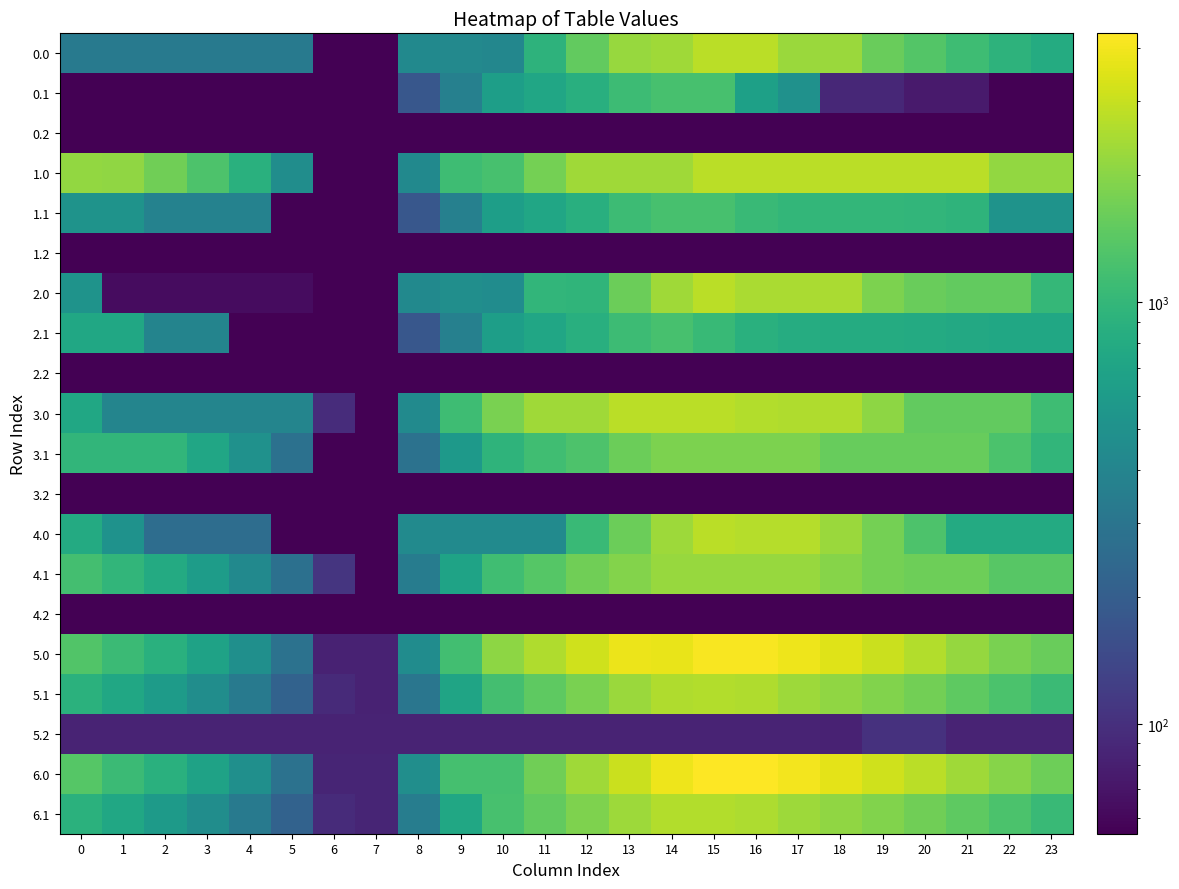

Reading left to right, list all the values displayed in this chart.

0.0: 0=325.9	1=325.9	2=325.9	3=325.9	4=325.9	5=325.9	6=55.0	7=55.0	8=440.4	9=426.6	10=412.8	11=920.2	12=1532.1	13=2212.2	14=2314.3	15=2748.0	16=2748.0	17=2248.2	18=2248.2	19=1592.4	20=1360.2	21=1119.4	22=925.2	23=812.8
0.1: 0=55.0	1=55.0	2=55.0	3=55.0	4=55.0	5=55.0	6=55.0	7=55.0	8=178.9	9=368.1	10=639.5	11=725.5	12=858.8	13=1097.9	14=1210.4	15=1210.4	16=657.6	17=499.1	18=89.7	19=89.7	20=75.0	21=75.0	22=55.0	23=55.0
0.2: 0=55.0	1=55.0	2=55.0	3=55.0	4=55.0	5=55.0	6=55.0	7=55.0	8=55.0	9=55.0	10=55.0	11=55.0	12=55.0	13=55.0	14=55.0	15=55.0	16=55.0	17=55.0	18=55.0	19=55.0	20=55.0	21=55.0	22=55.0	23=55.0
1.0: 0=2149.7	1=2106.8	2=1692.4	3=1283.9	4=874.9	5=467.1	6=55.0	7=55.0	8=440.4	9=1120.5	10=1222.7	11=1730.1	12=2341.9	13=2328.1	14=2314.3	15=2748.0	16=2748.0	17=2748.0	18=2748.0	19=2748.0	20=2748.0	21=2748.0	22=2149.7	23=2149.7
1.1: 0=522.7	1=522.7	2=384.0	3=384.0	4=384.0	5=55.0	6=55.0	7=55.0	8=178.9	9=368.1	10=639.5	11=725.5	12=858.8	13=1097.9	14=1210.4	15=1210.4	16=1061.6	17=994.4	18=994.4	19=994.2	20=979.5	21=946.8	22=522.7	23=522.7
1.2: 0=55.0	1=55.0	2=55.0	3=55.0	4=55.0	5=55.0	6=55.0	7=55.0	8=55.0	9=55.0	10=55.0	11=55.0	12=55.0	13=55.0	14=55.0	15=55.0	16=55.0	17=55.0	18=55.0	19=55.0	20=55.0	21=55.0	22=55.0	23=55.0
2.0: 0=517.1	1=63.1	2=63.1	3=63.1	4=63.1	5=63.1	6=55.0	7=55.0	8=440.4	9=474.3	10=460.4	11=967.9	12=954.0	13=1634.2	14=2314.3	15=2748.0	16=2494.6	17=2494.6	18=2494.6	19=1838.8	20=1606.6	21=1520.4	22=1520.4	23=1003.9
2.1: 0=746.5	1=746.5	2=395.1	3=395.1	4=55.0	5=55.0	6=55.0	7=55.0	8=178.9	9=368.1	10=639.5	11=725.5	12=858.8	13=1097.9	14=1210.4	15=1035.6	16=886.8	17=819.6	18=814.2	19=813.9	20=799.3	21=766.6	22=746.5	23=746.5
2.2: 0=55.0	1=55.0	2=55.0	3=55.0	4=55.0	5=55.0	6=55.0	7=55.0	8=55.0	9=55.0	10=55.0	11=55.0	12=55.0	13=55.0	14=55.0	15=55.0	16=55.0	17=55.0	18=55.0	19=55.0	20=55.0	21=55.0	22=55.0	23=55.0
3.0: 0=742.4	1=398.5	2=398.5	3=398.5	4=398.5	5=398.5	6=96.5	7=55.0	8=446.3	9=1126.4	10=1806.5	11=2317.4	12=2317.4	13=2748.0	14=2748.0	15=2748.0	16=2604.7	17=2597.3	18=2597.3	19=2051.7	20=1525.5	21=1525.5	22=1525.5	23=1119.2
3.1: 0=968.3	1=968.3	2=968.3	3=732.3	4=499.3	5=280.4	6=55.0	7=55.0	8=286.8	9=583.9	10=949.5	11=1143.5	12=1276.8	13=1623.8	14=1844.2	15=1844.2	16=1844.2	17=1844.2	18=1575.6	19=1575.6	20=1575.6	21=1575.6	22=1261.6	23=968.3
3.2: 0=55.0	1=55.0	2=55.0	3=55.0	4=55.0	5=55.0	6=55.0	7=55.0	8=55.0	9=55.0	10=55.0	11=55.0	12=55.0	13=55.0	14=55.0	15=55.0	16=55.0	17=55.0	18=55.0	19=55.0	20=55.0	21=55.0	22=55.0	23=55.0
4.0: 0=798.5	1=511.2	2=263.3	3=263.3	4=263.3	5=55.0	6=55.0	7=55.0	8=446.3	9=446.3	10=446.3	11=446.3	12=1059.5	13=1629.3	14=2309.4	15=2748.0	16=2661.3	17=2661.3	18=2235.3	19=1746.2	20=1276.7	21=798.5	22=798.5	23=798.5
4.1: 0=1177.6	1=979.5	2=794.7	3=615.2	4=438.8	5=276.5	6=107.6	7=55.0	8=342.3	9=694.8	10=1129.5	11=1378.9	12=1675.6	13=1939.7	14=2215.6	15=2215.6	16=2215.6	17=2215.6	18=1972.8	19=1735.2	20=1656.8	21=1656.8	22=1399.3	23=1399.3
4.2: 0=55.0	1=55.0	2=55.0	3=55.0	4=55.0	5=55.0	6=55.0	7=55.0	8=55.0	9=55.0	10=55.0	11=55.0	12=55.0	13=55.0	14=55.0	15=55.0	16=55.0	17=55.0	18=55.0	19=55.0	20=55.0	21=55.0	22=55.0	23=55.0
5.0: 0=1323.1	1=1080.2	2=876.9	3=679.5	4=481.7	5=284.9	6=83.9	7=83.9	8=462.1	9=1165.1	10=2069.5	11=2569.6	12=3174.2	13=3790.7	14=3769.6	15=4196.0	16=4153.7	17=3865.0	18=3483.5	19=3038.8	20=2613.7	21=2180.0	22=1792.8	23=1598.9
5.1: 0=895.4	1=741.8	2=601.4	3=466.4	4=334.5	5=216.5	6=92.1	7=83.9	8=307.8	9=703.9	10=1182.2	11=1475.2	12=1815.4	13=2261.3	14=2580.7	15=2616.3	16=2562.9	17=2302.8	18=2104.4	19=1911.3	20=1703.7	21=1478.1	22=1265.1	23=1072.7
5.2: 0=85.0	1=85.0	2=85.0	3=85.0	4=85.0	5=85.0	6=85.0	7=85.0	8=85.0	9=85.0	10=85.0	11=85.0	12=85.0	13=85.0	14=85.0	15=85.0	16=85.0	17=85.0	18=83.9	19=102.5	20=102.5	21=85.0	22=85.0	23=85.0
6.0: 0=1368.8	1=1078.2	2=875.8	3=679.5	4=482.6	5=286.9	6=86.9	7=86.9	8=478.2	9=1187.9	10=1187.9	11=1698.7	12=2312.0	13=3043.8	14=3905.4	15=4344.0	16=4302.7	17=4015.0	18=3634.5	19=3190.8	20=2766.8	21=2334.1	22=1947.9	23=1643.5
6.1: 0=891.3	1=738.7	2=599.3	3=465.3	4=334.4	5=217.5	6=94.1	7=86.9	8=349.7	9=746.8	10=1226.0	11=1520.0	12=1861.2	13=2308.1	14=2628.5	15=2628.5	16=2550.7	17=2291.6	18=2094.2	19=1902.1	20=1695.5	21=1470.9	22=1258.9	23=1067.6